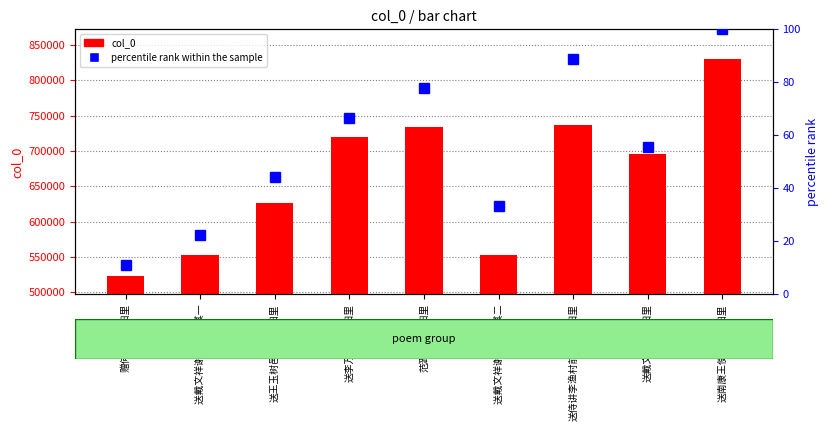

What position from the right is 送南康王使君解官归里?

1